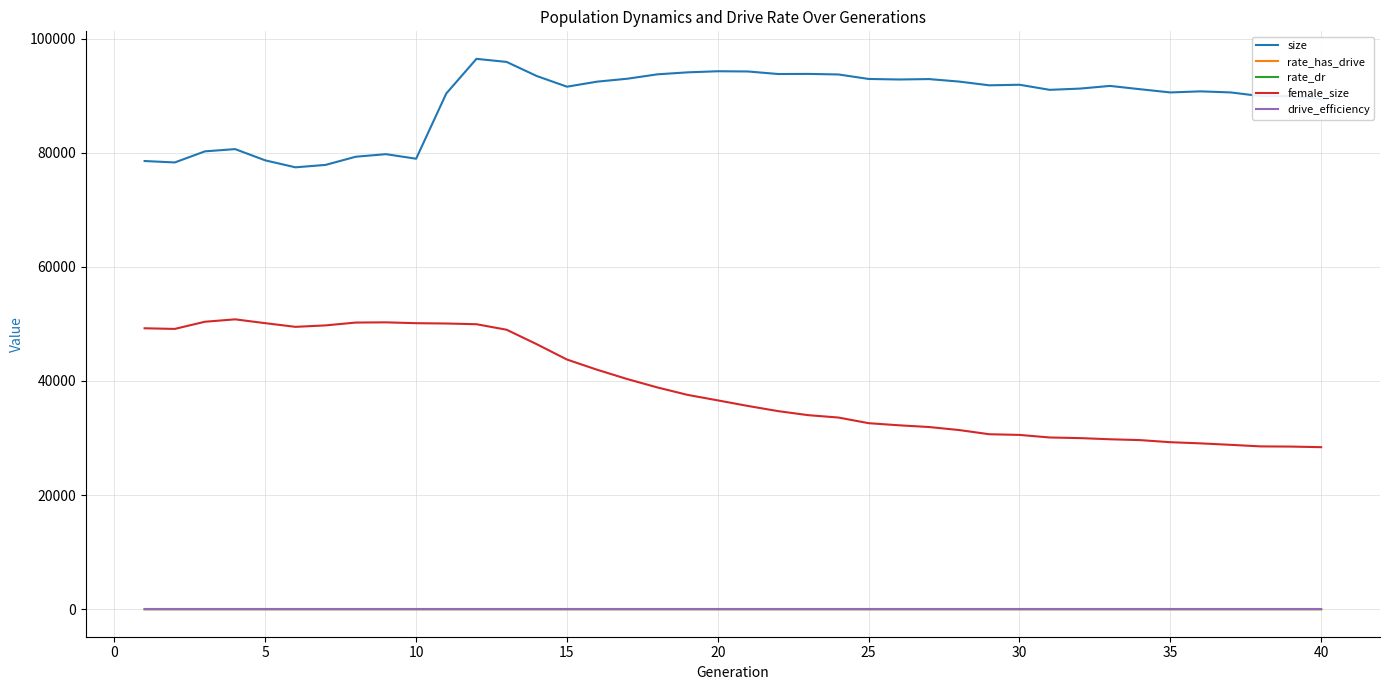

Which series has the largest total across all categories?

size